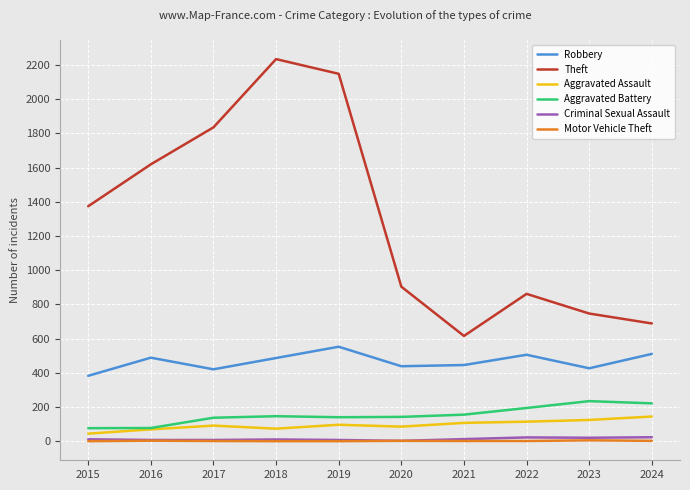

What is the lowest value of the Criminal Sexual Assault series?

3